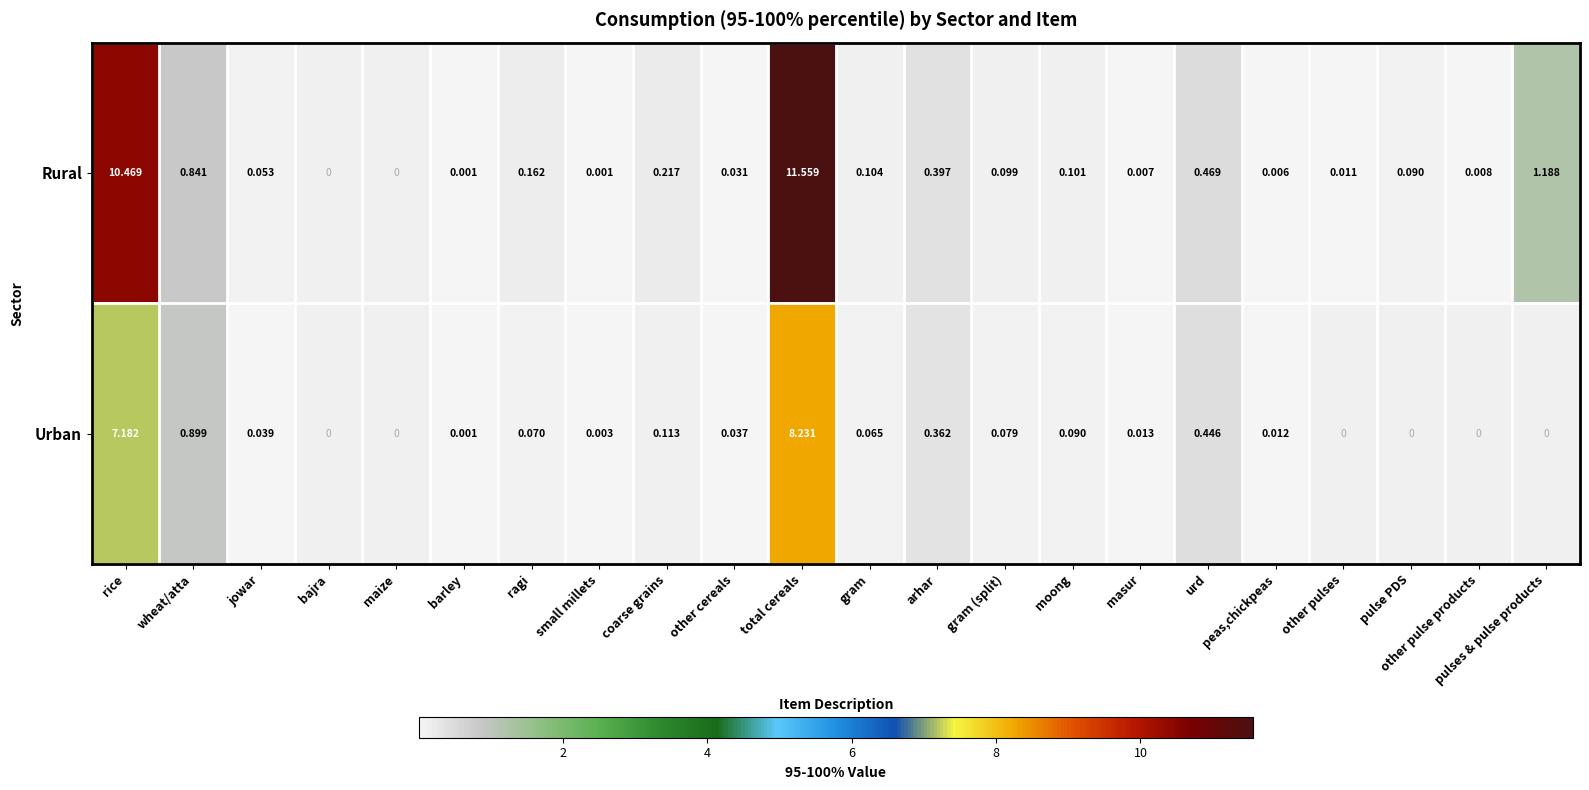

At gram (split), list the series in order from smallest to largest.

Urban, Rural